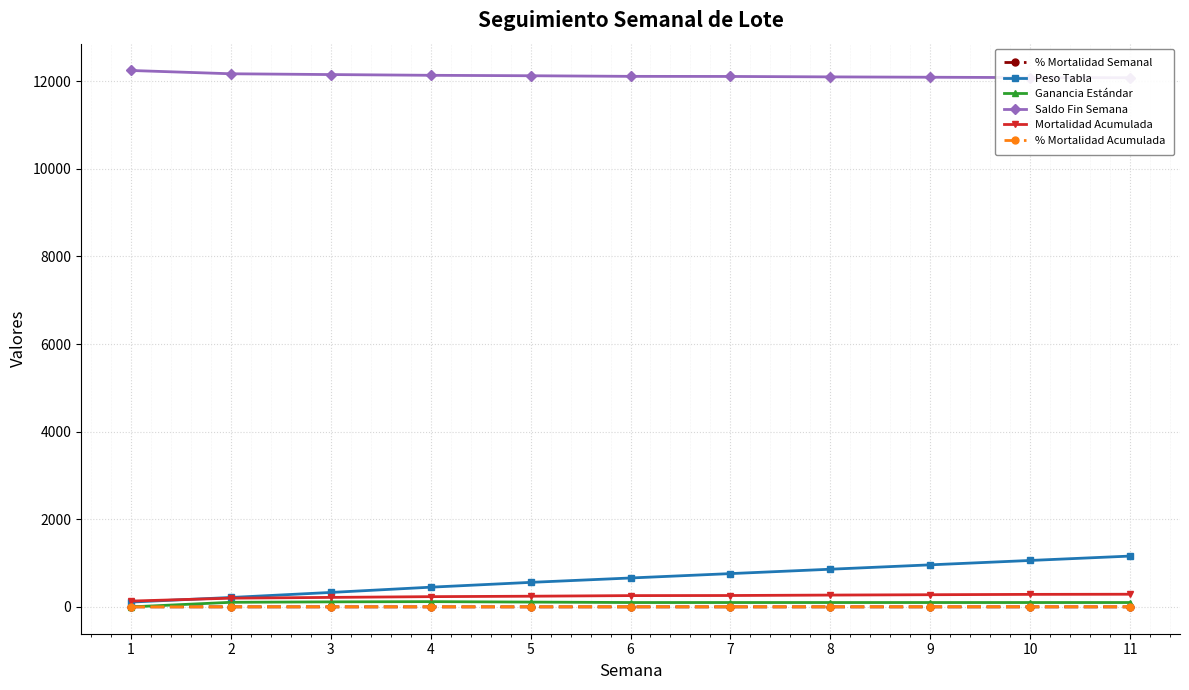

What is the difference between the maximum and minimum values in the Ganancia Estándar series?

120.0